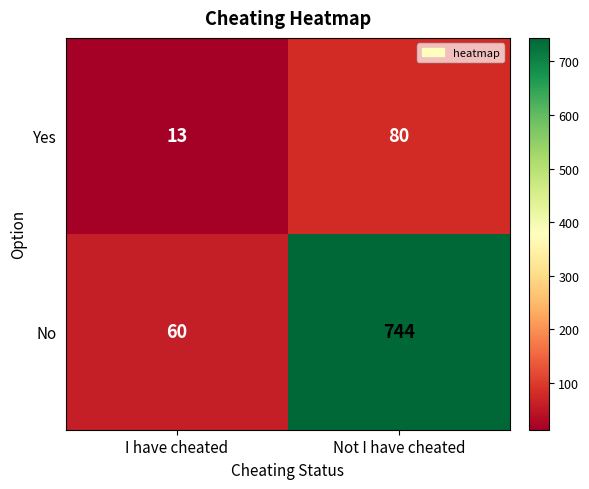

How many distinct data groups are displayed?

2